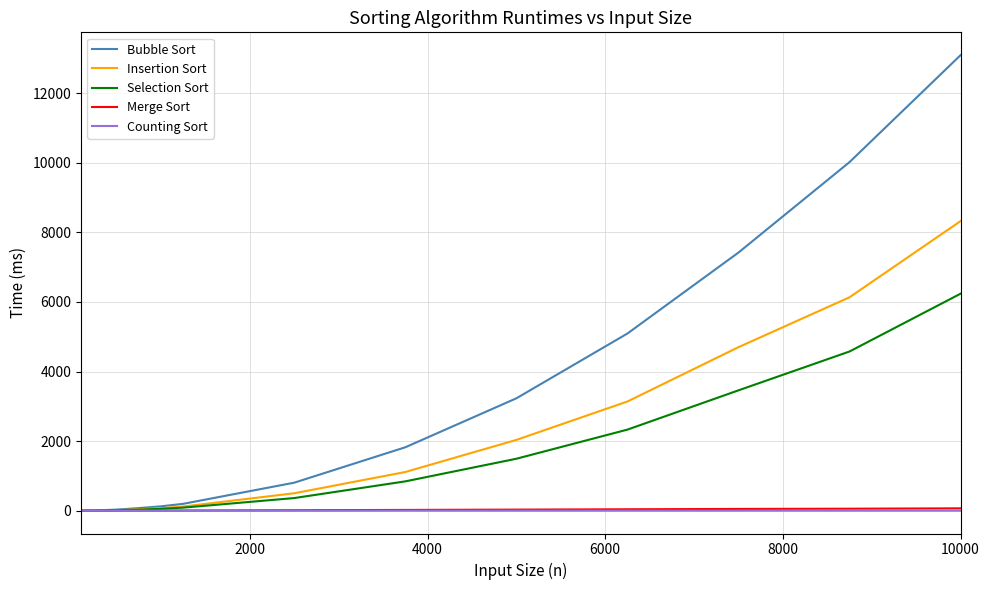

What is the maximum value for Insertion Sort?

8325.0